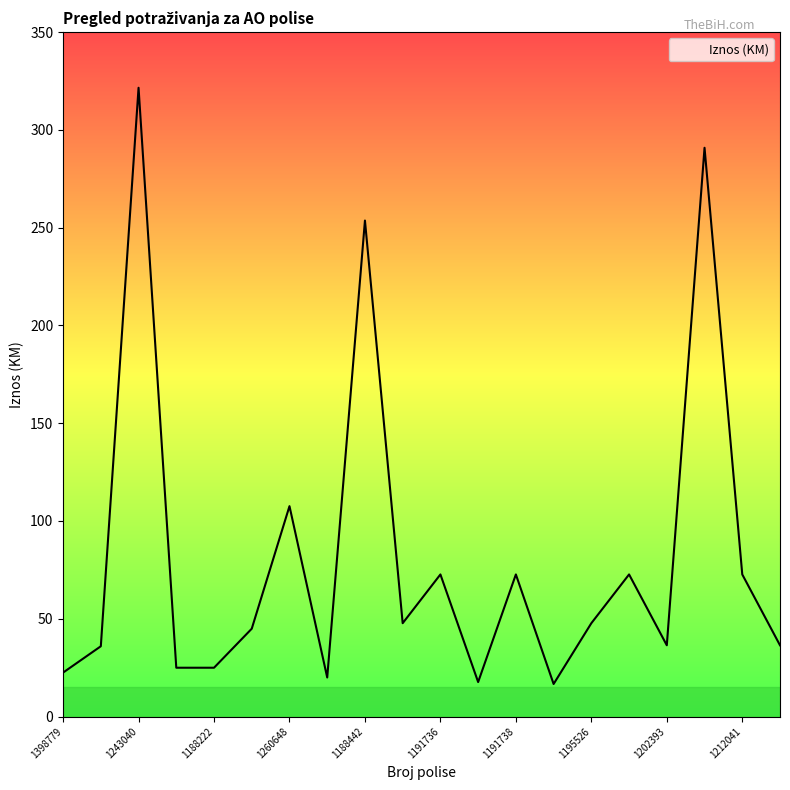

What is the difference between the maximum and minimum values?

304.9